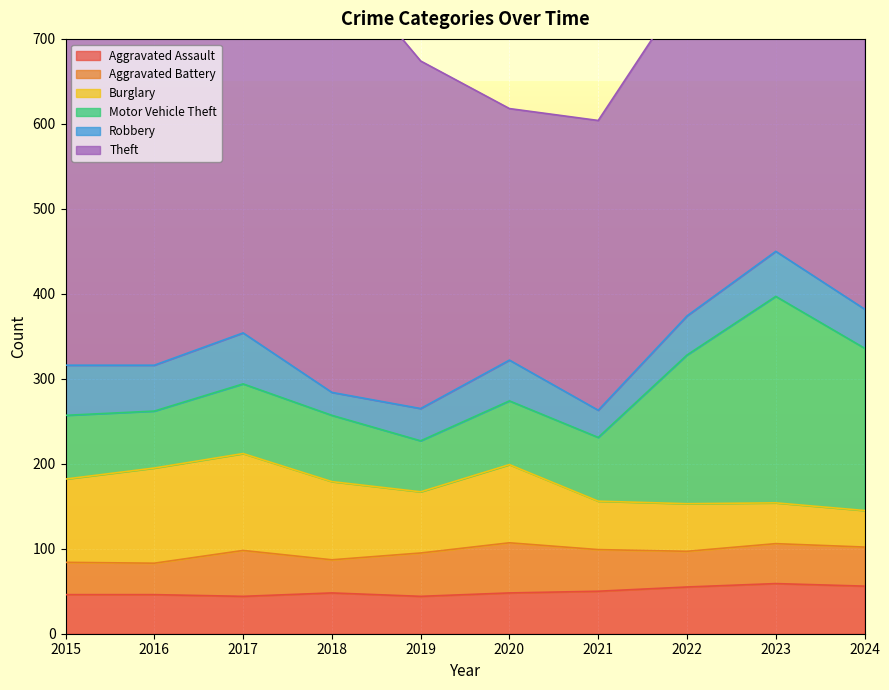

At which category does Burglary reach its first local valley?

2019